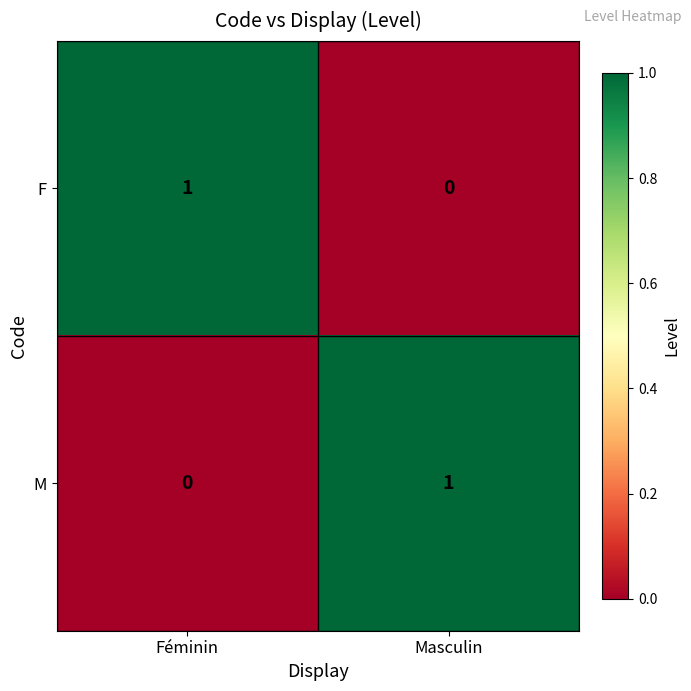

At how many categories does at least one series exceed 0?

2